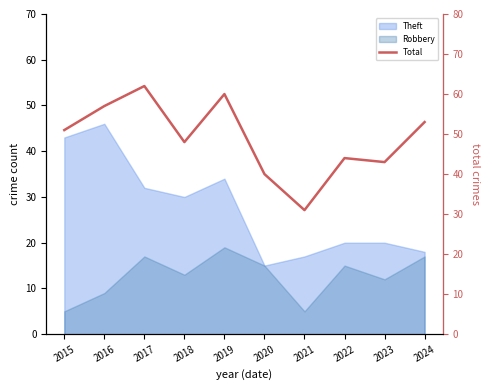

How many interior local peaks (higher than both neighbors) does the data have?

3